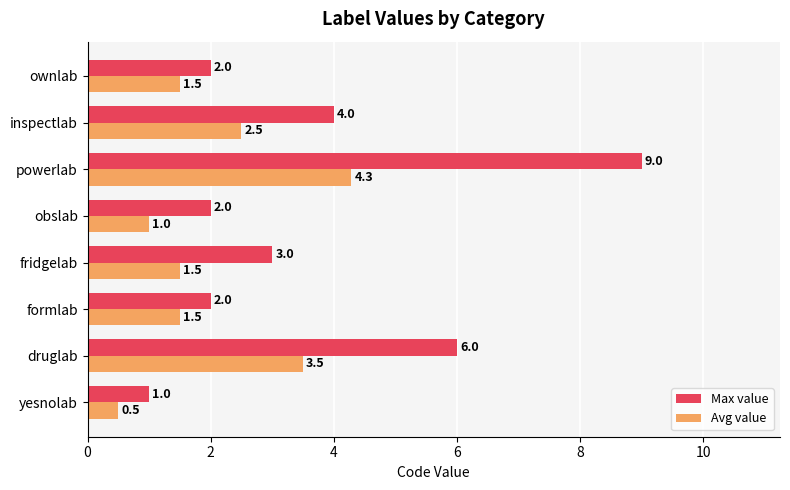

Which label corresponds to the largest value in the chart?

powerlab